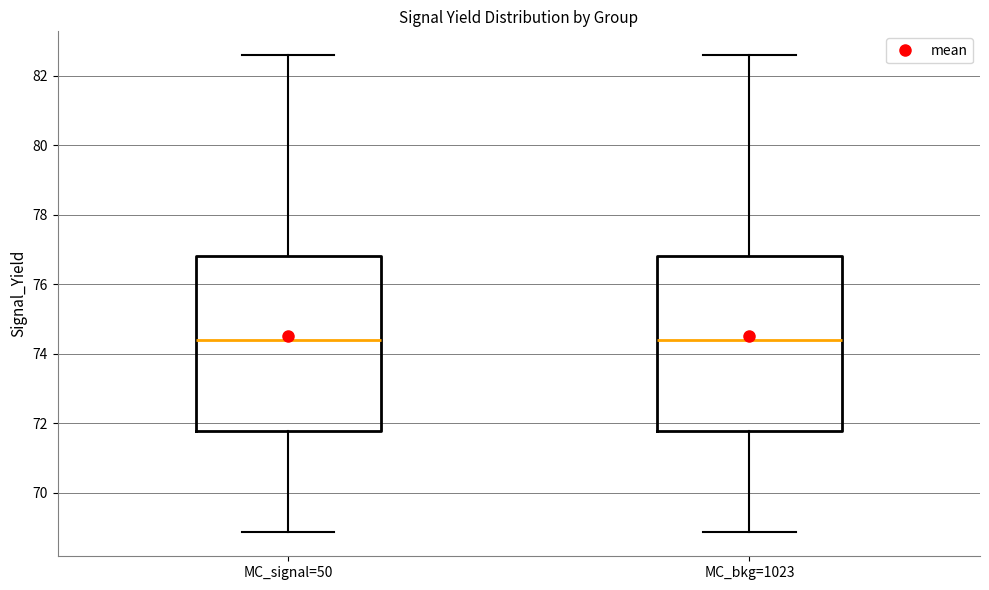

Where does the upper whisker of the box for MC_bkg=1023 end on the y-axis? The values are not printed on the chart, so give them approximately, as read against the axis.

82.6